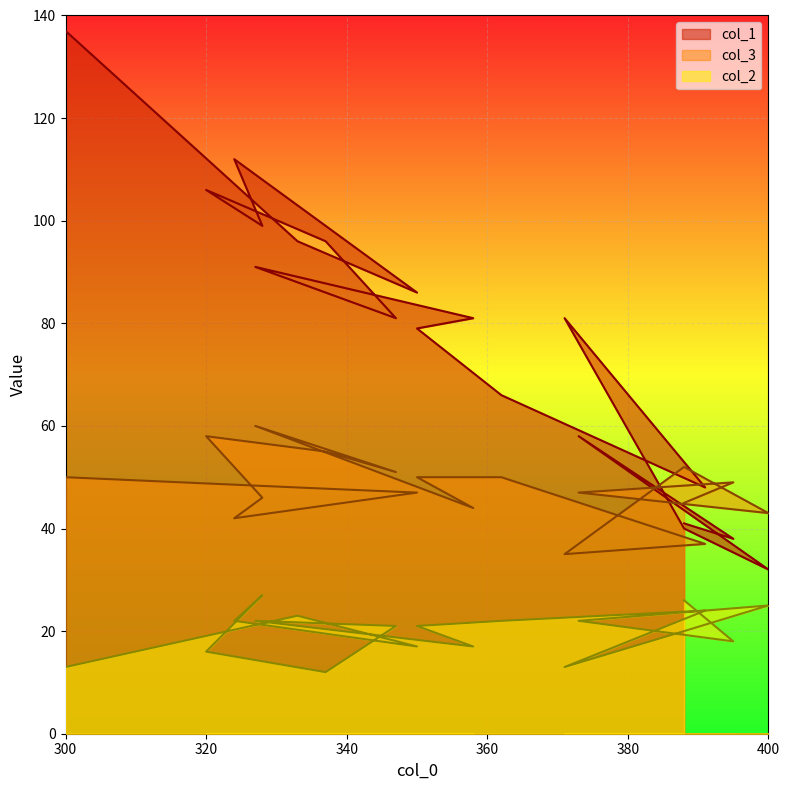

Reading right to left, what are all the values shown in this chart?

col_1: 300=137	333=96	350=86	324=112	328=99	320=106	337=96	347=81	327=91	358=81	350=79	362=66	391=48	371=81	388=40	400=32	373=58	395=38	388=41
col_3: 300=50	333=48	350=47	324=42	328=46	320=58	337=55	347=51	327=60	358=44	350=50	362=50	391=37	371=35	388=52	400=43	373=47	395=49	388=45
col_2: 300=13	333=23	350=17	324=22	328=27	320=16	337=12	347=21	327=22	358=17	350=21	362=22	391=24	371=13	388=20	400=25	373=22	395=18	388=26